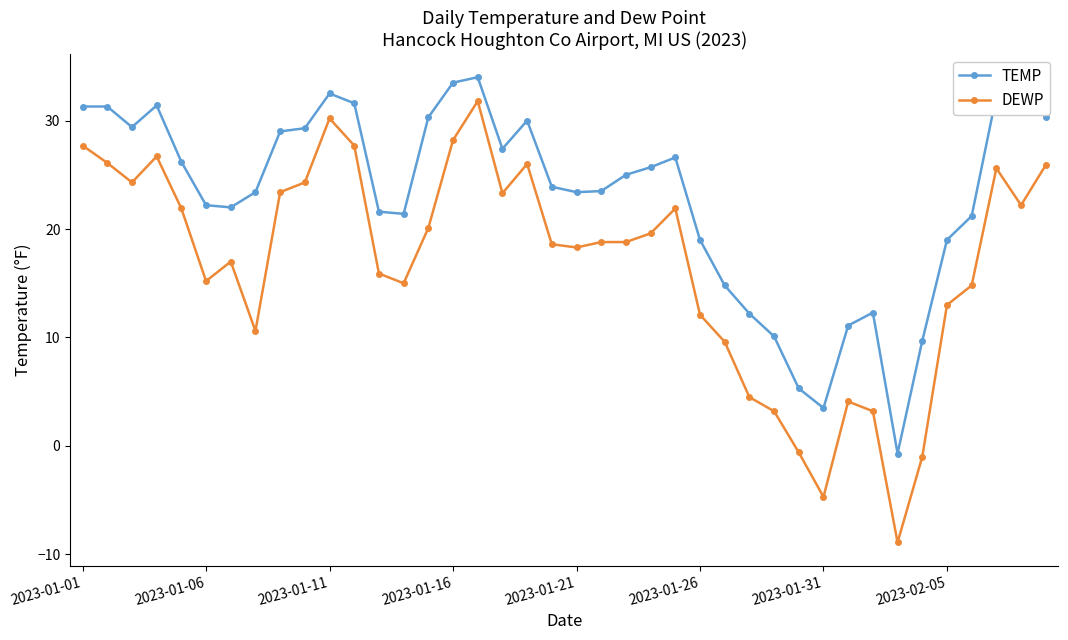

Rank the series by their average value, from highest to lowest.

TEMP, DEWP